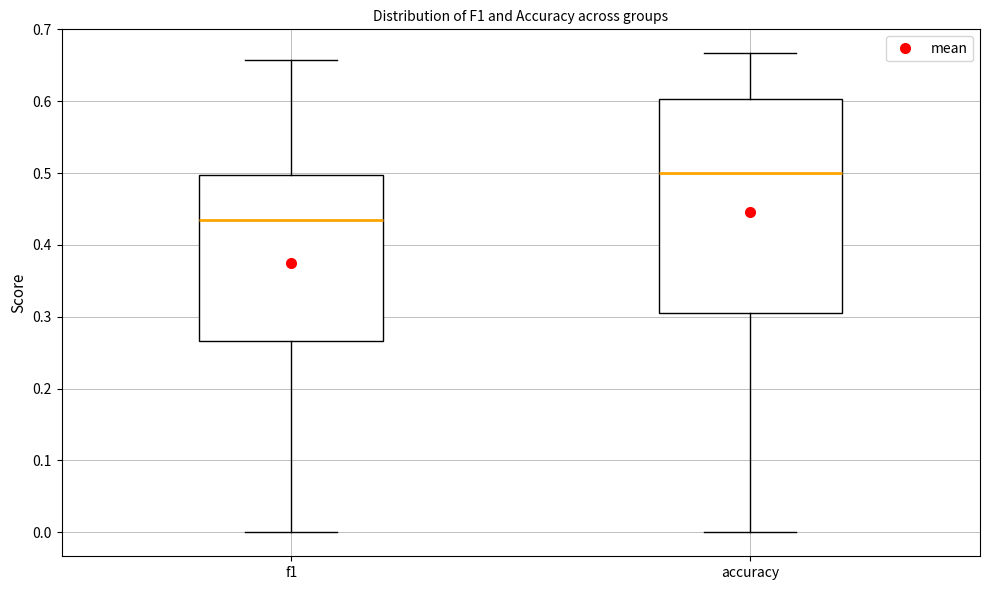

Reading left to right, transcribe this box plot: for each box, give where its median line is, the range the box spans, and where its two whiskers end, as read against the y-axis. The values are not printed on the chart, so give them approximately, as read against the axis.

f1: median 0.43, box 0.27 to 0.50, whiskers 0.00 to 0.66
accuracy: median 0.50, box 0.31 to 0.60, whiskers 0.00 to 0.67